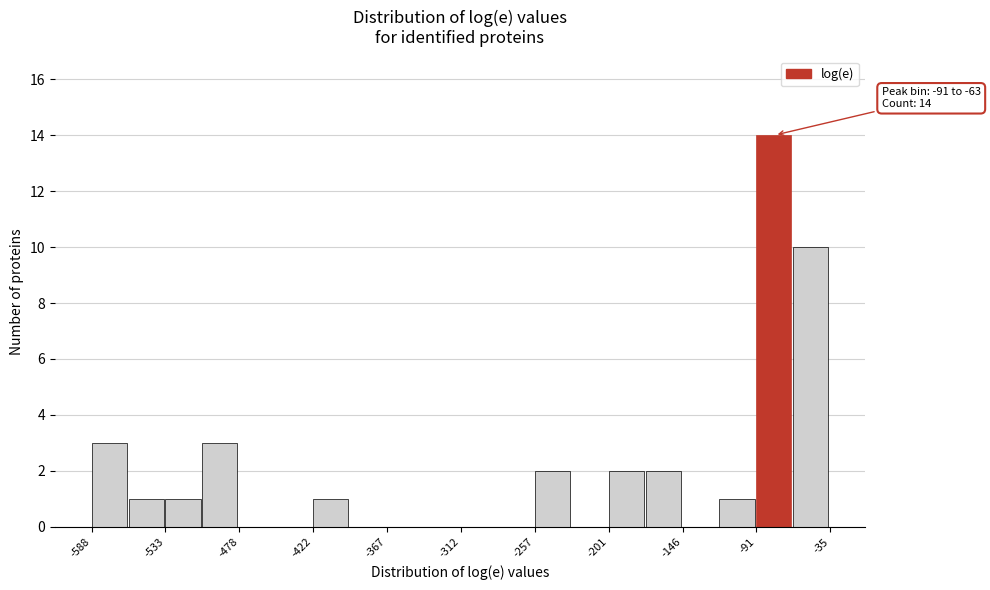

Read against the x-axis, roughly where is the centre of the tallest bar?

-80